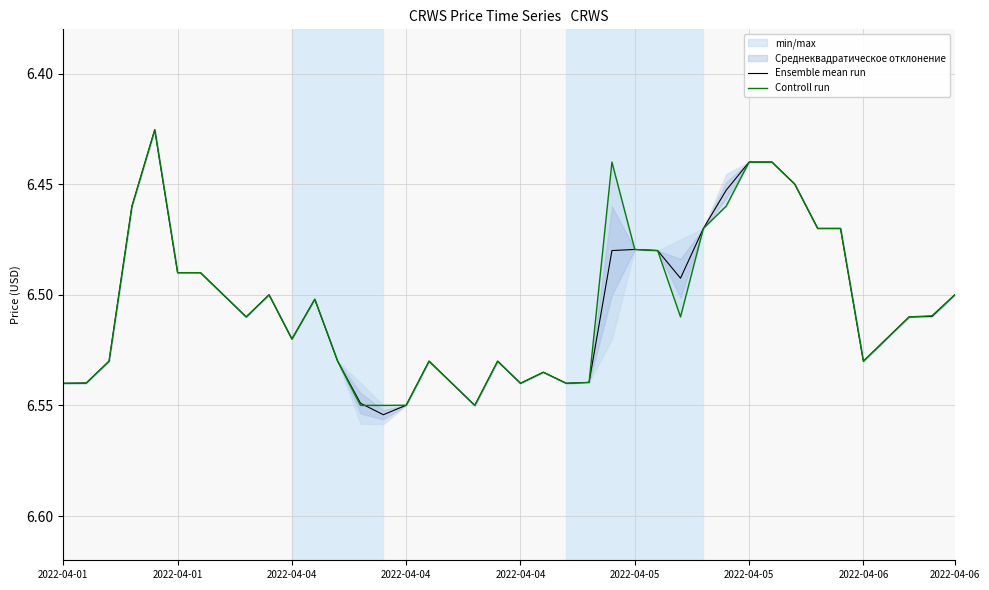

The value of Ensemble mean run at 12 is 11.4. True or false?

False